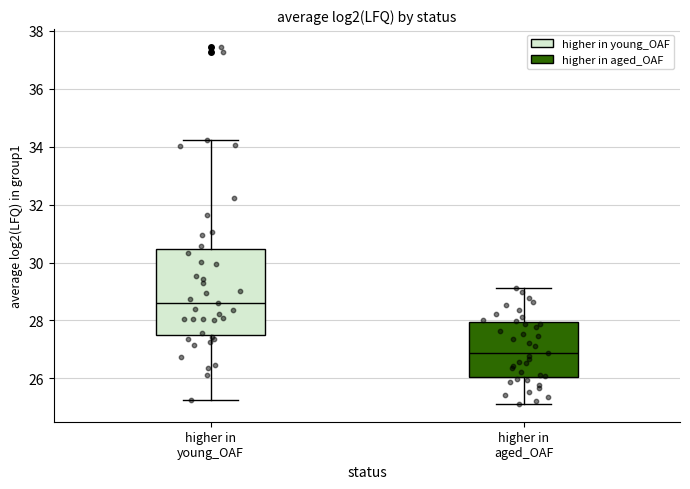

Which box is the tallest, from its lower edge to its upper edge?

higher in young_OAF